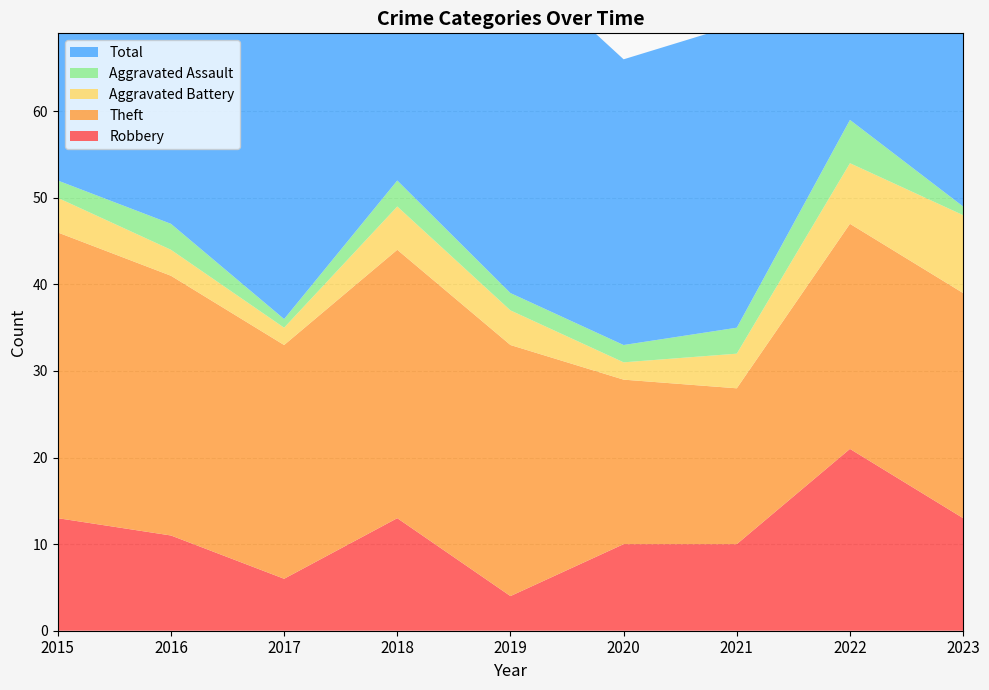

Reading left to right, list all the values displayed in this chart.

Robbery: 13	11	6	13	4	10	10	21	13
Theft: 33	30	27	31	29	19	18	26	26
Aggravated Battery: 4	3	2	5	4	2	4	7	9
Aggravated Assault: 2	3	1	3	2	2	3	5	1
Total: 52	47	38	52	39	33	35	60	51